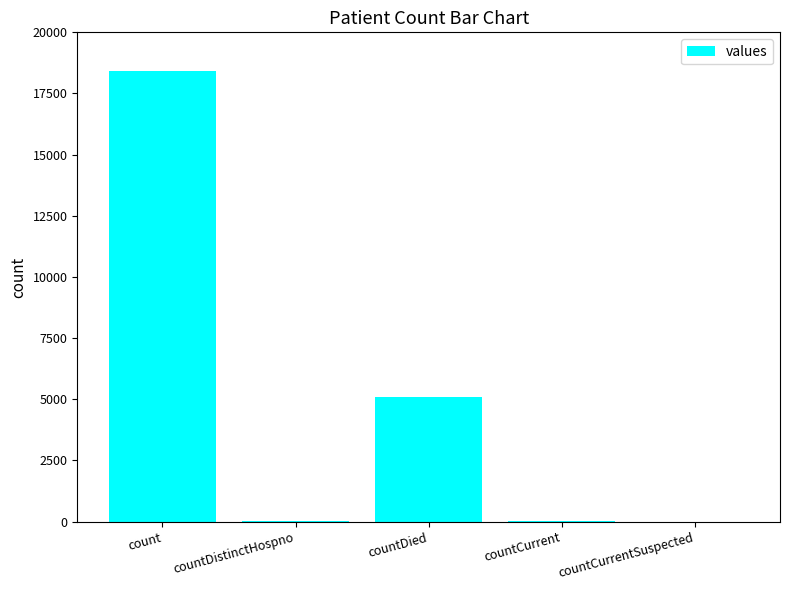

Where is the data nearest to the value 9204?

countDied